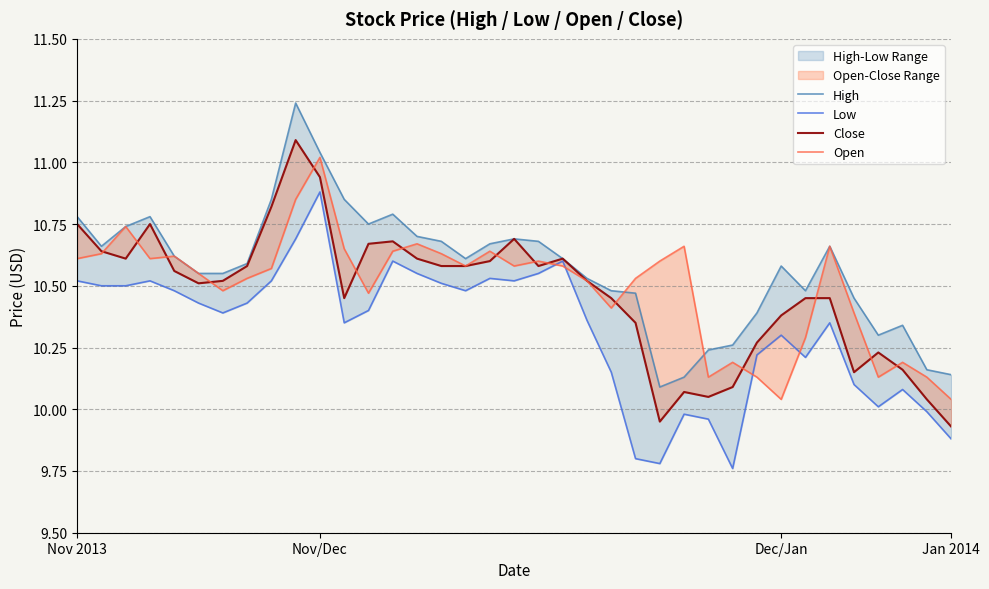

In Open, how many points are lower than both neighbors (excluding endpoints)?

9